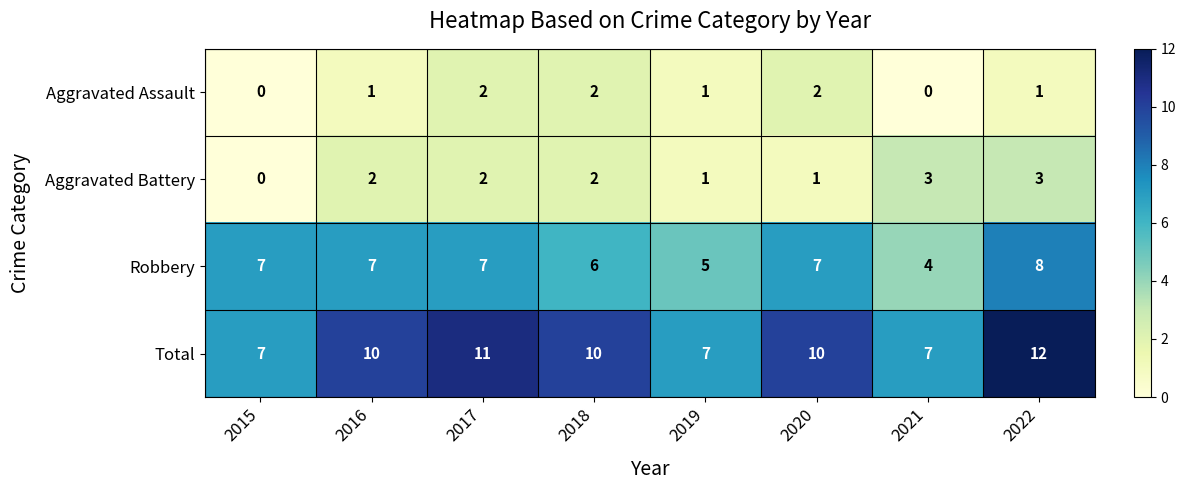

Which category has the highest value across all series?

2022